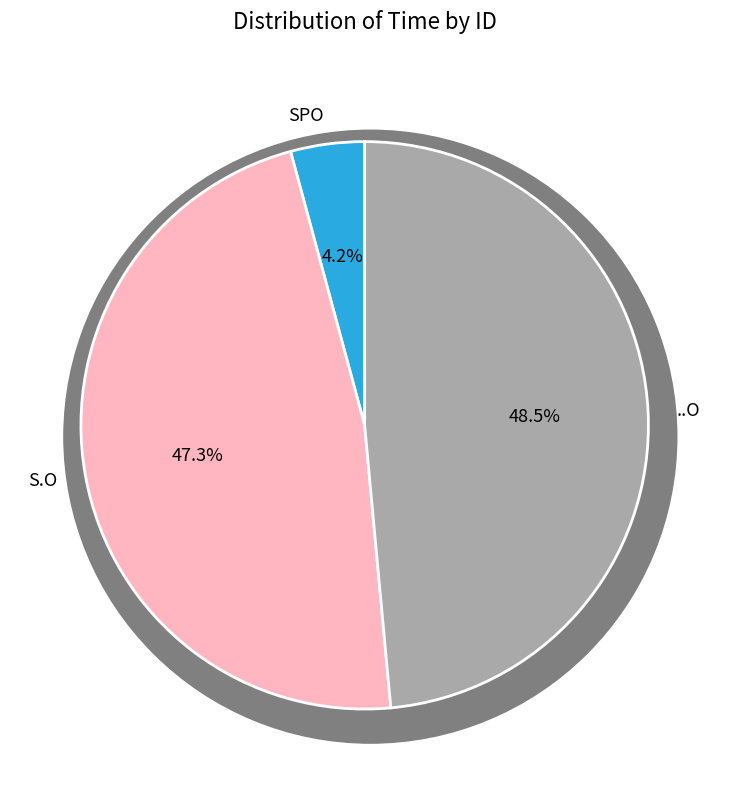

What percentage is the S.O slice, to the nearest percent?

47%